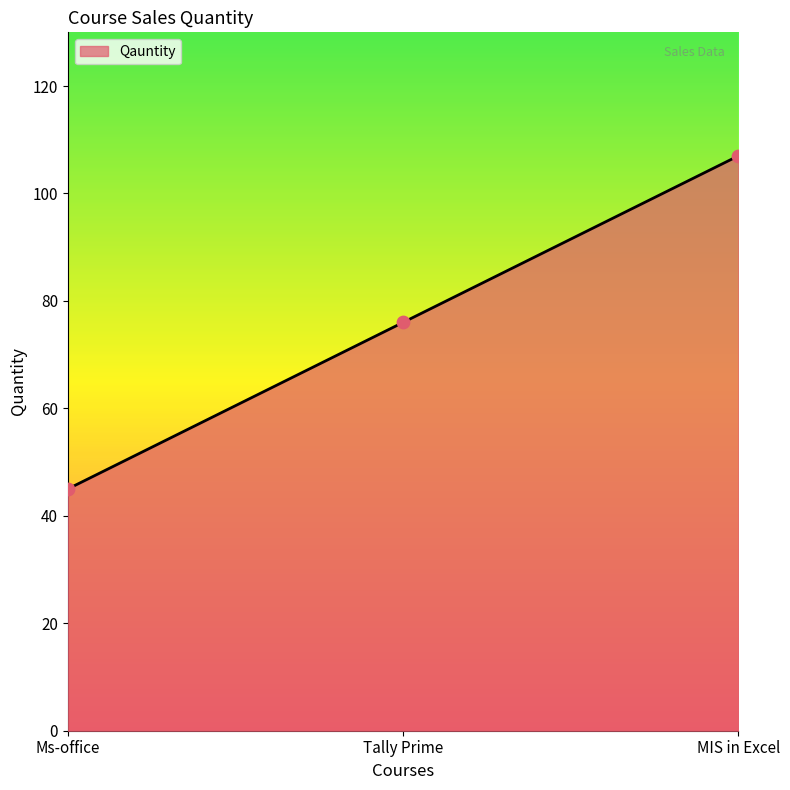

What is the change in value from Tally Prime to MIS in Excel?

+31